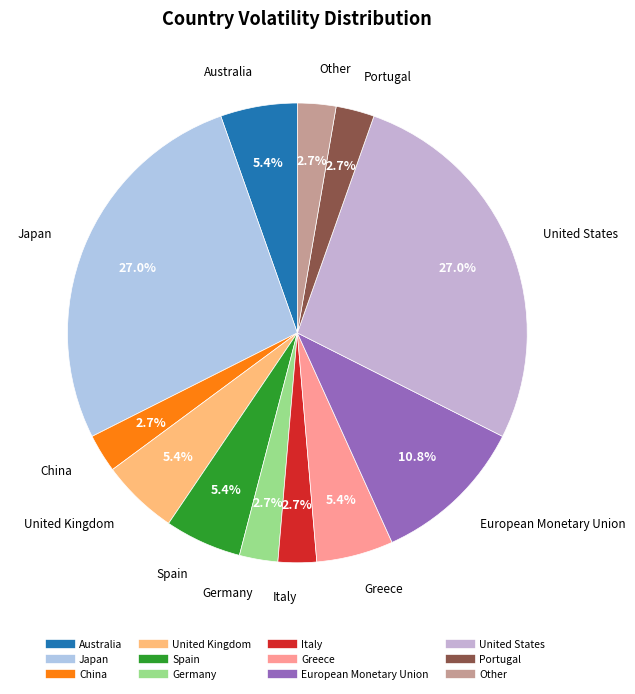

Does Germany account for over 50% of the chart?

No